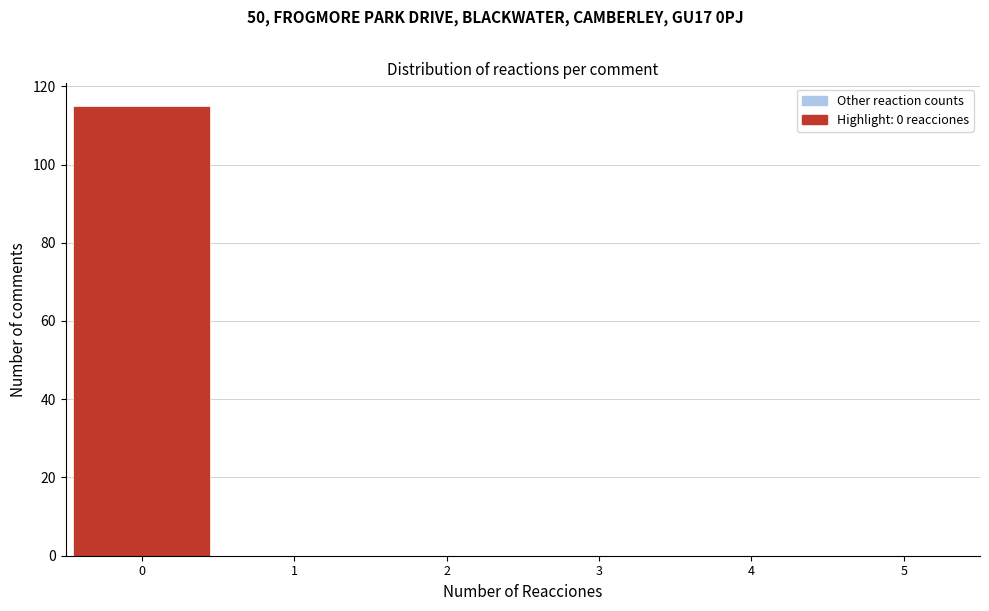

What is the height of the bar covering -0.5 to 0.5 on the x-axis? The values are not printed on the chart, so give them approximately, as read against the axis.

116